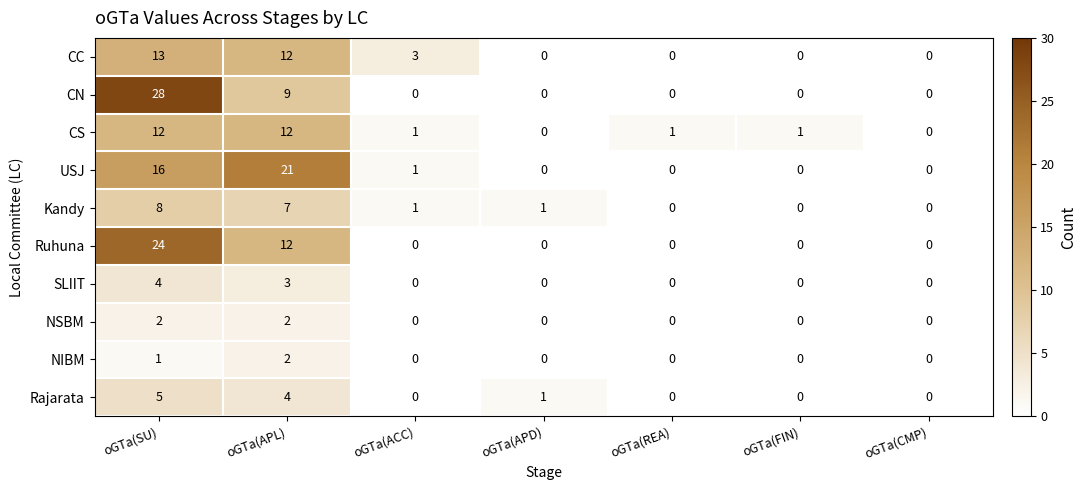

True or false: Ruhuna has a value of 13 at oGTa(REA).

False